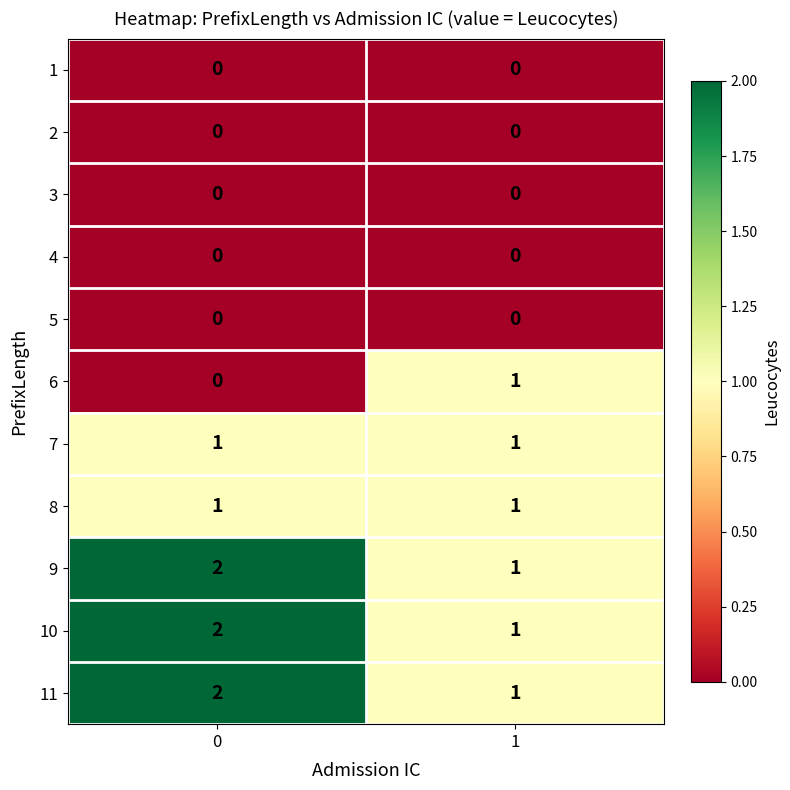

Reading left to right, what are all the values shown in this chart?

1: 0	0
2: 0	0
3: 0	0
4: 0	0
5: 0	0
6: 0	1
7: 1	1
8: 1	1
9: 2	1
10: 2	1
11: 2	1